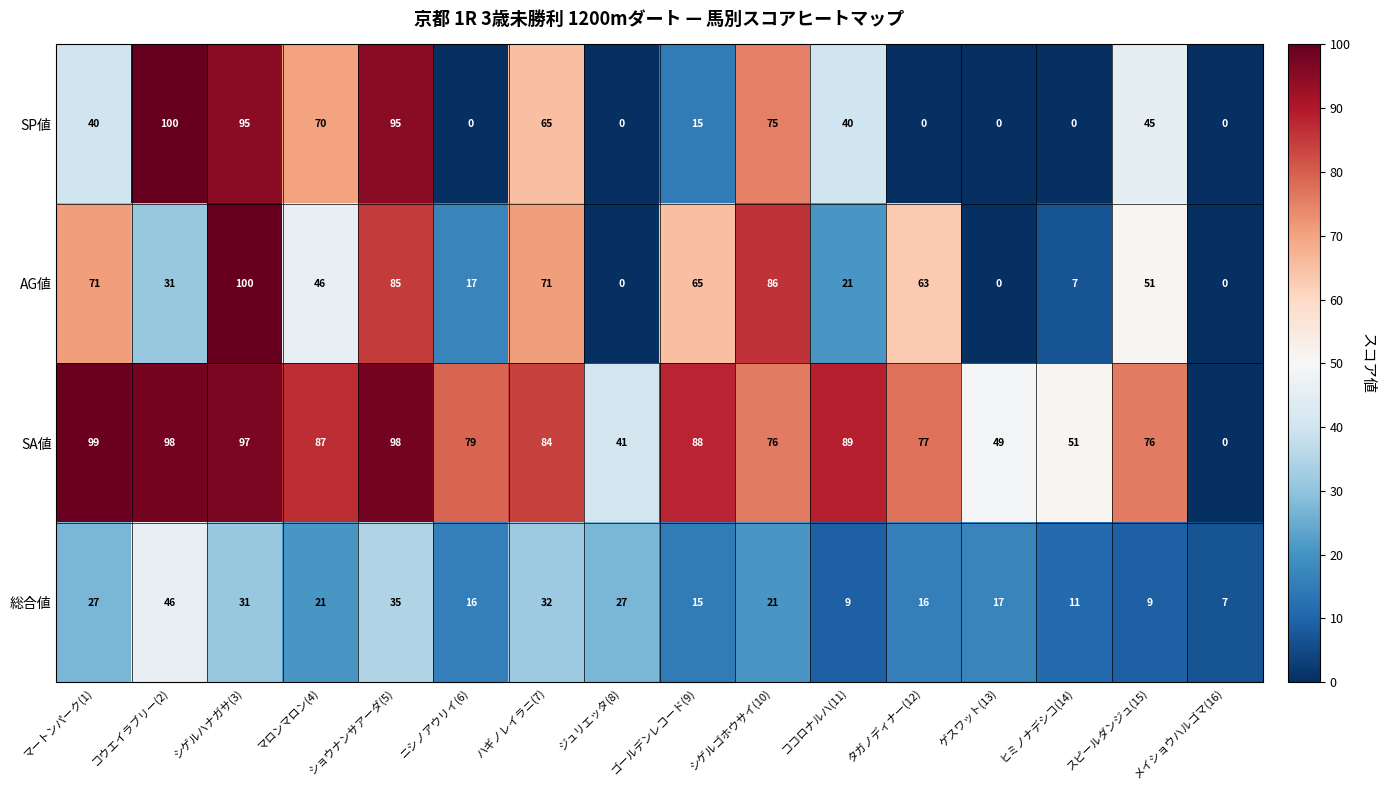

At ココロナルハ(11), list the series in order from smallest to largest.

総合値, AG値, SP値, SA値